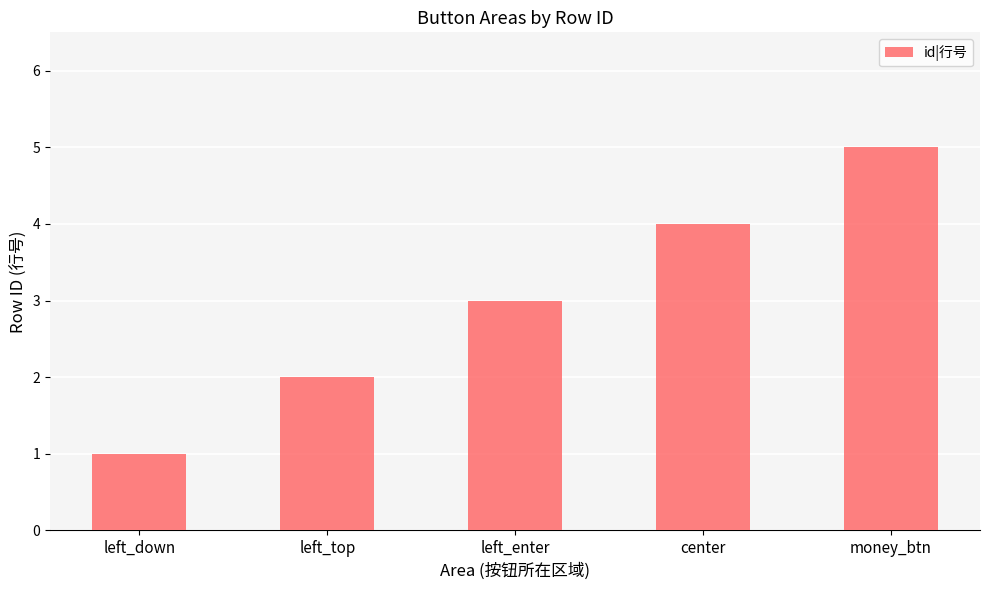

Where is the data nearest to the value 3?

left_enter